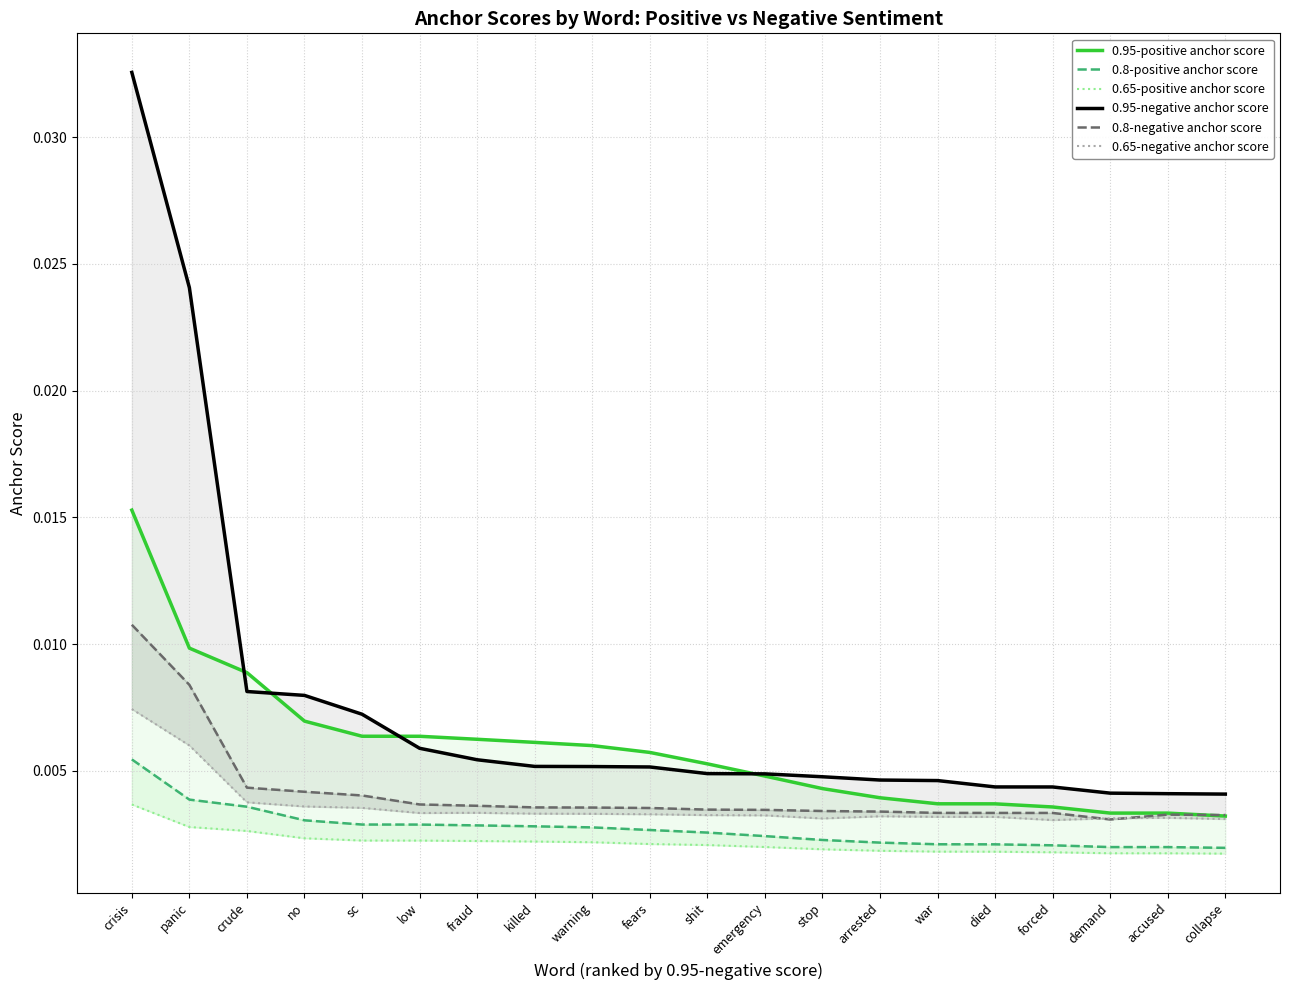

After their last crossing, which series has the higher values: 0.65-negative anchor score or 0.8-negative anchor score?

0.8-negative anchor score